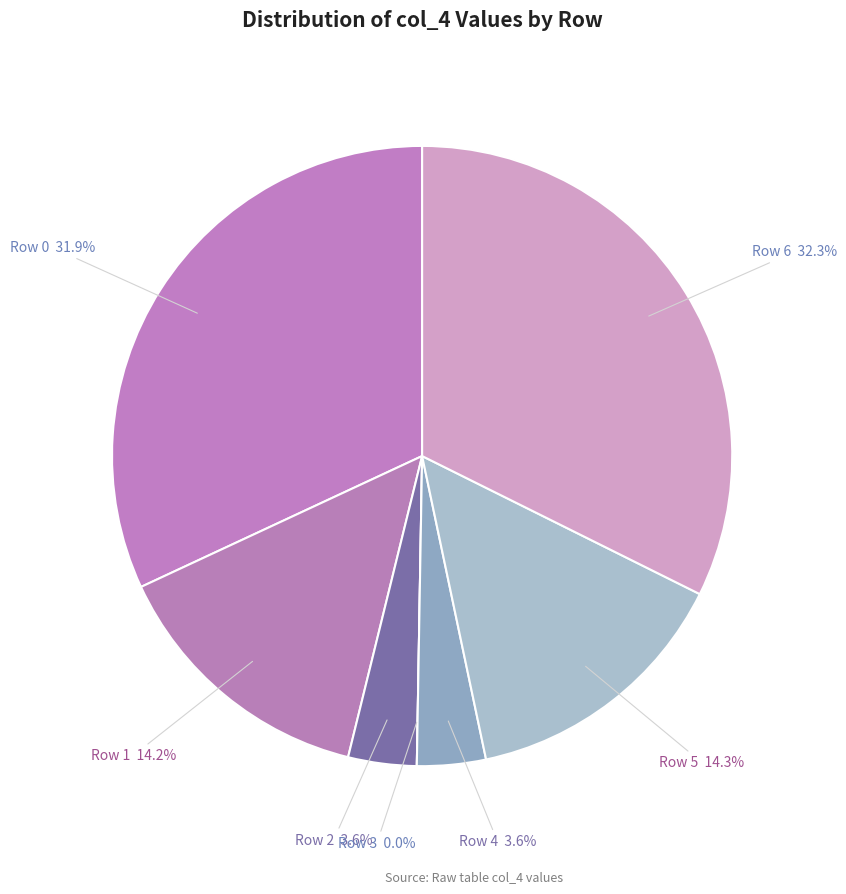

What percentage is the Row 4 slice, to the nearest percent?

4%